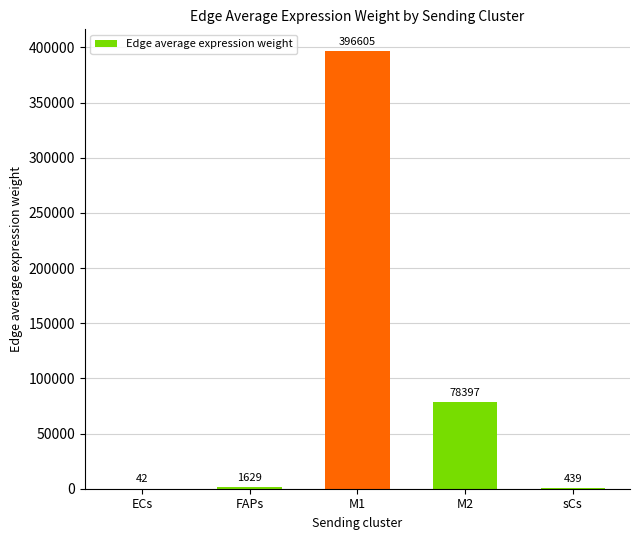

Which has a higher value, M1 or ECs?

M1